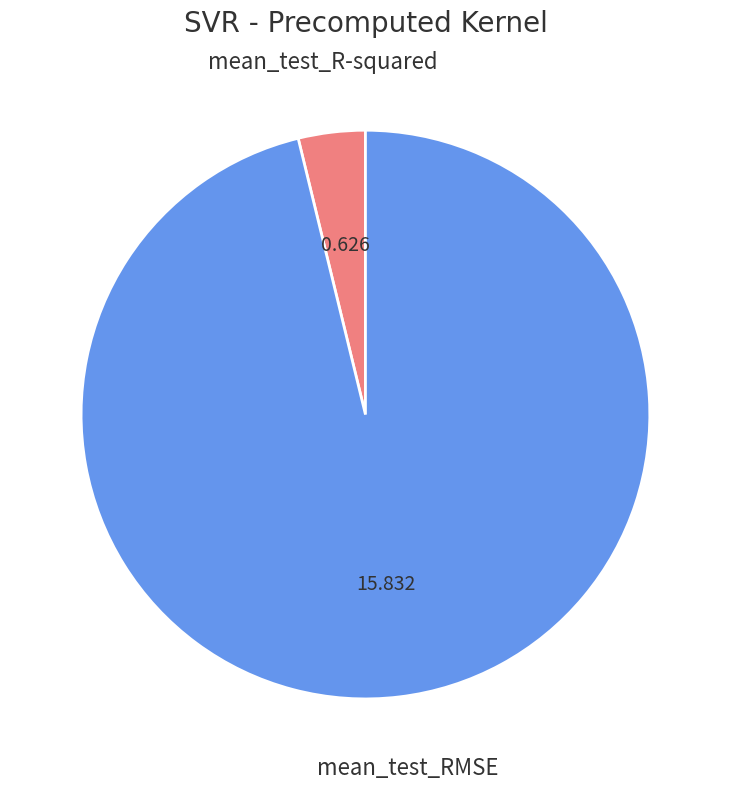

Combined, do mean_test_R-squared and mean_test_RMSE account for over 50%?

Yes